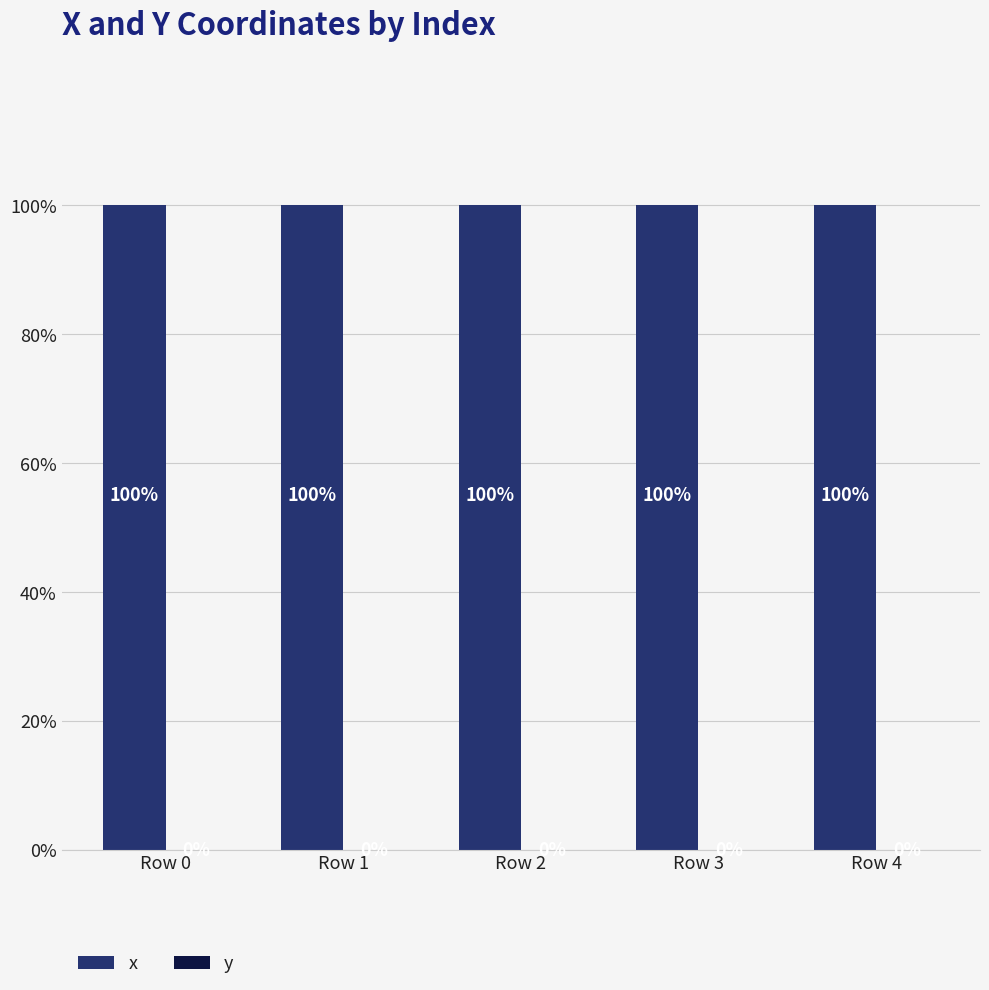

What is the total value across all series at Row 2?

100.0